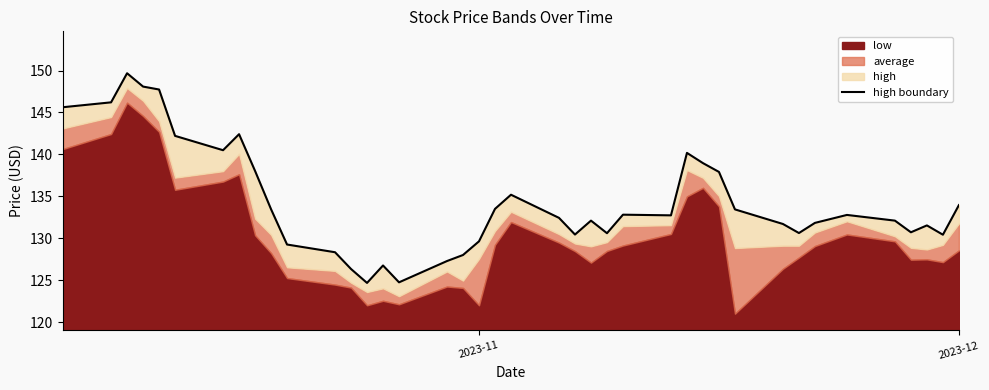

What is the sum of all values?

5374.9